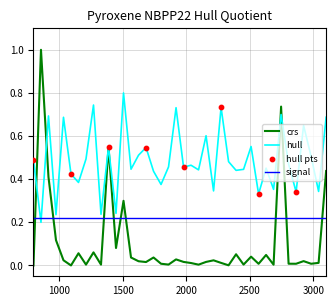

Which series has the largest total across all categories?

hull